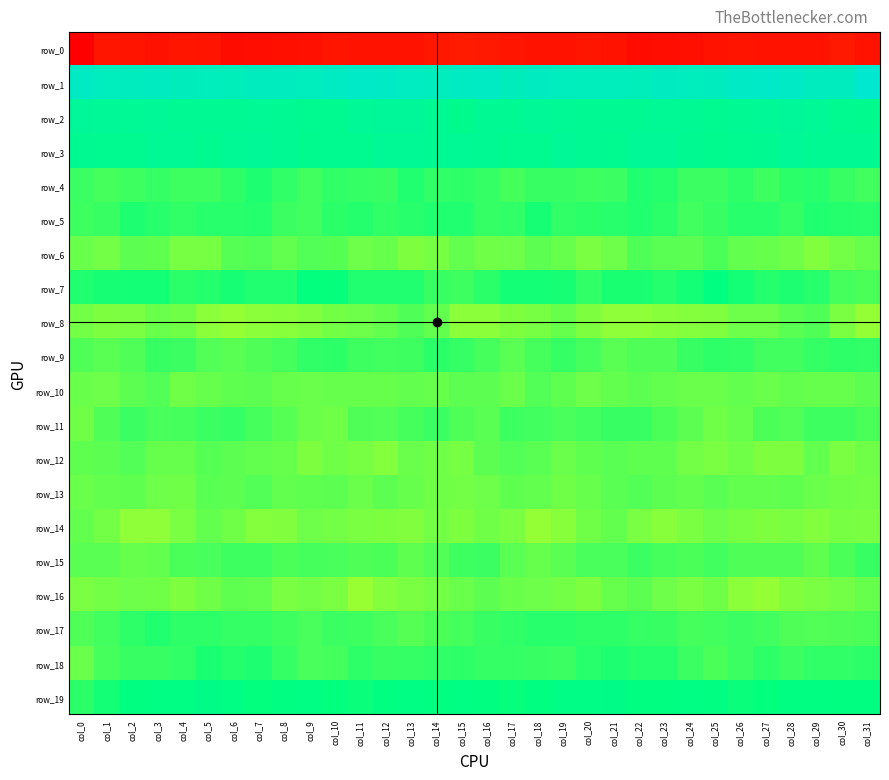

How many values in the row_7 series are below 3?

9